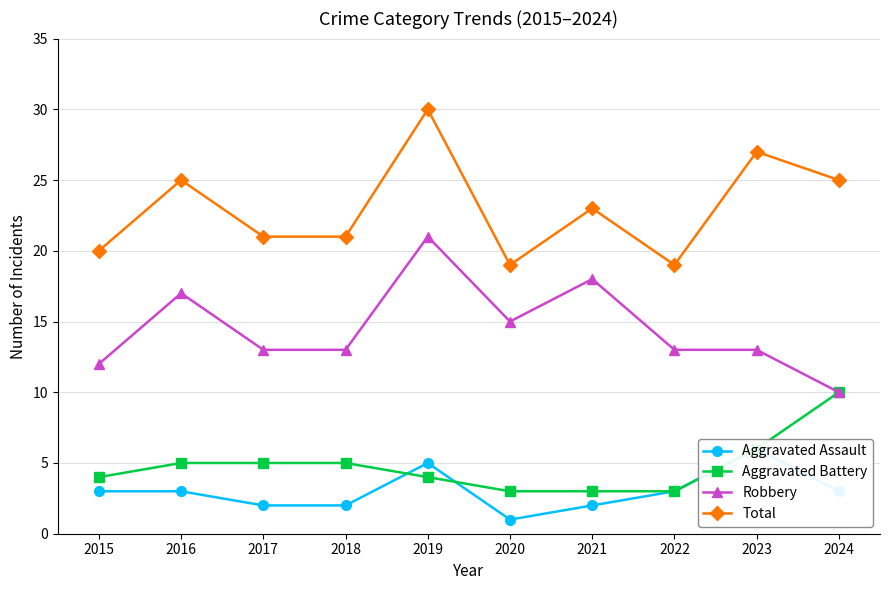

What is the lowest value of the Aggravated Battery series?

3